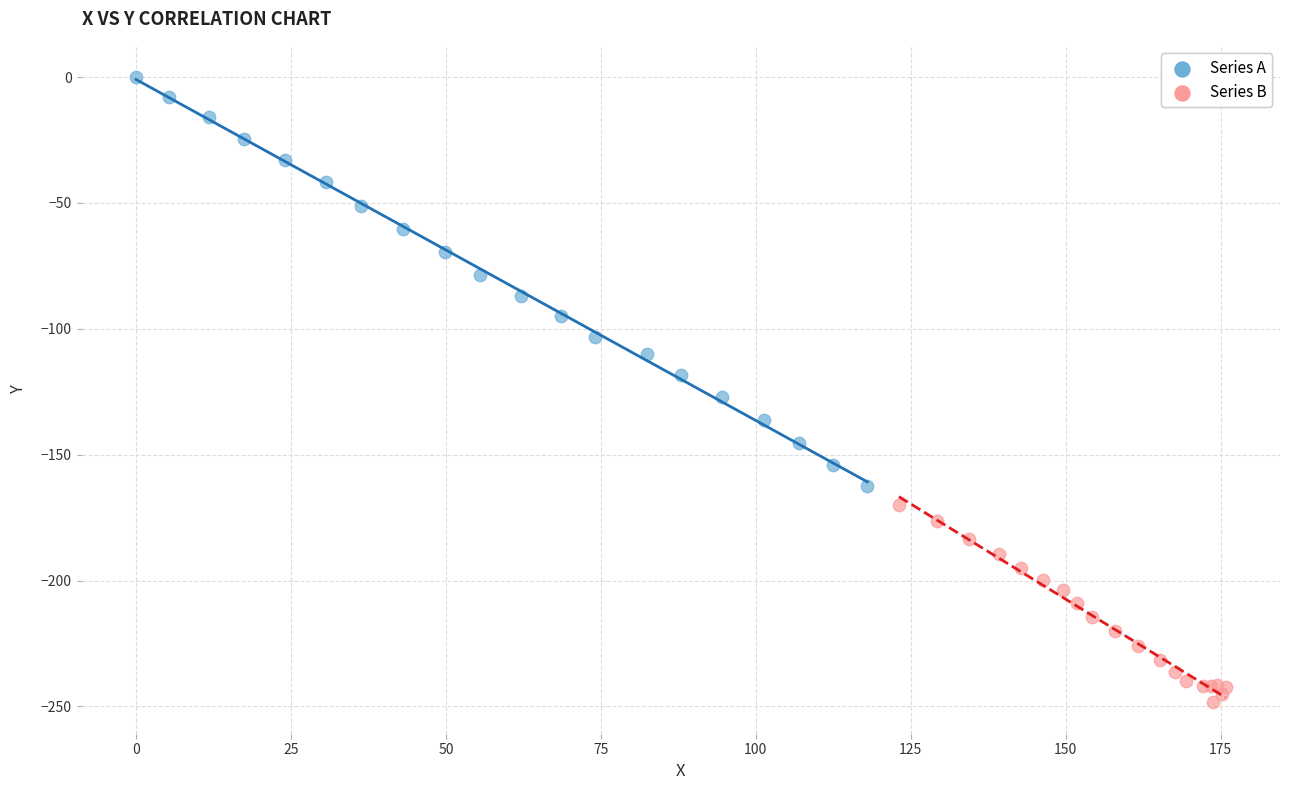

Which series contains the highest Y value?

Series A